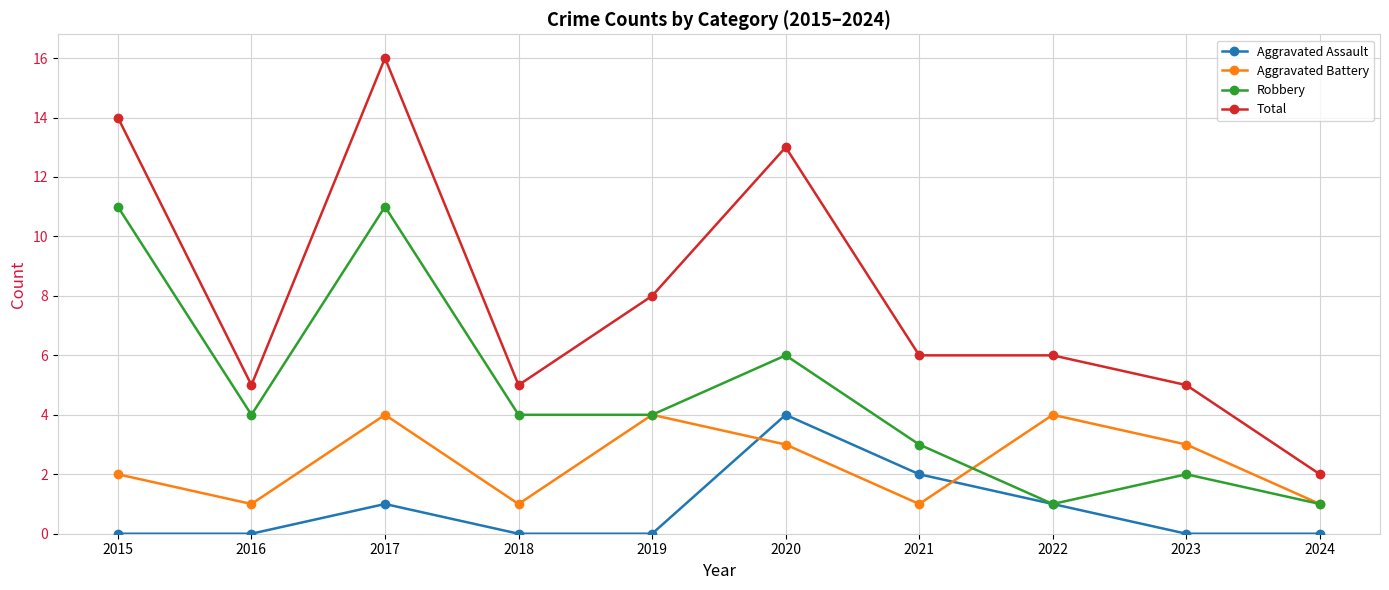

What is the average value of the Total series?

8